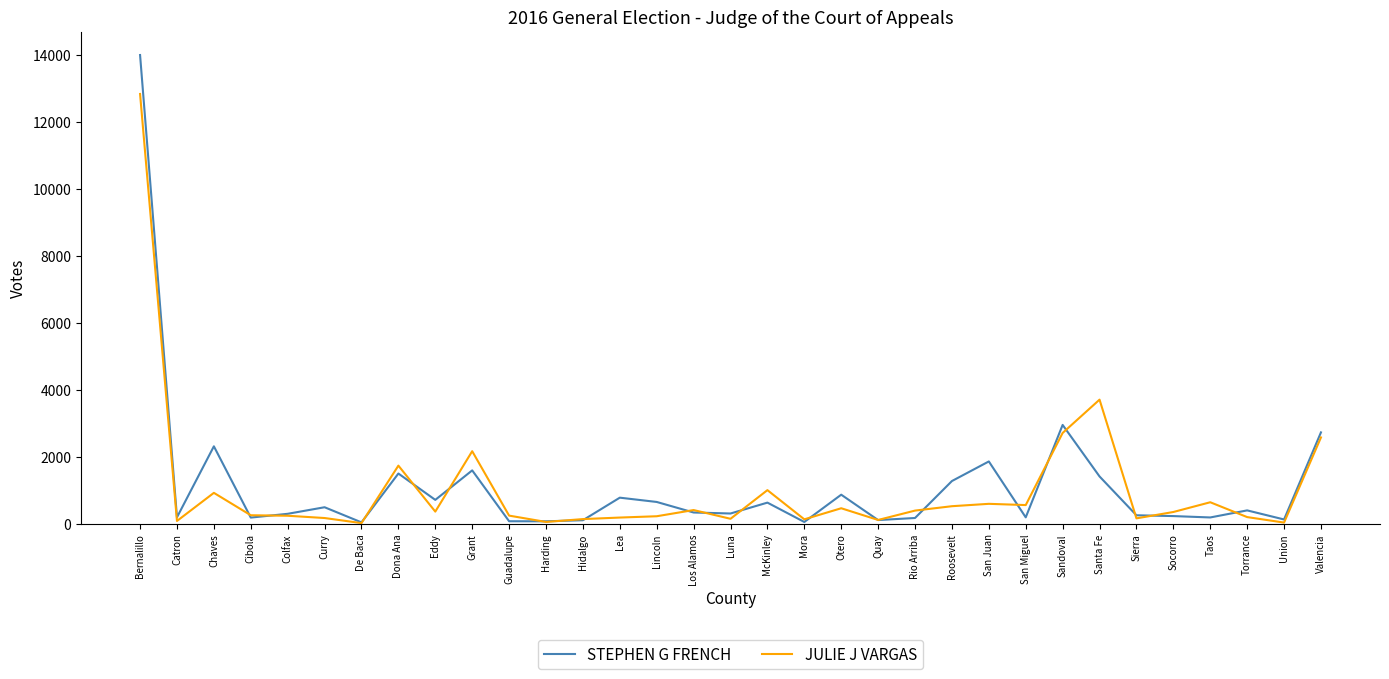

Which series has the widest spread of values?

STEPHEN G FRENCH